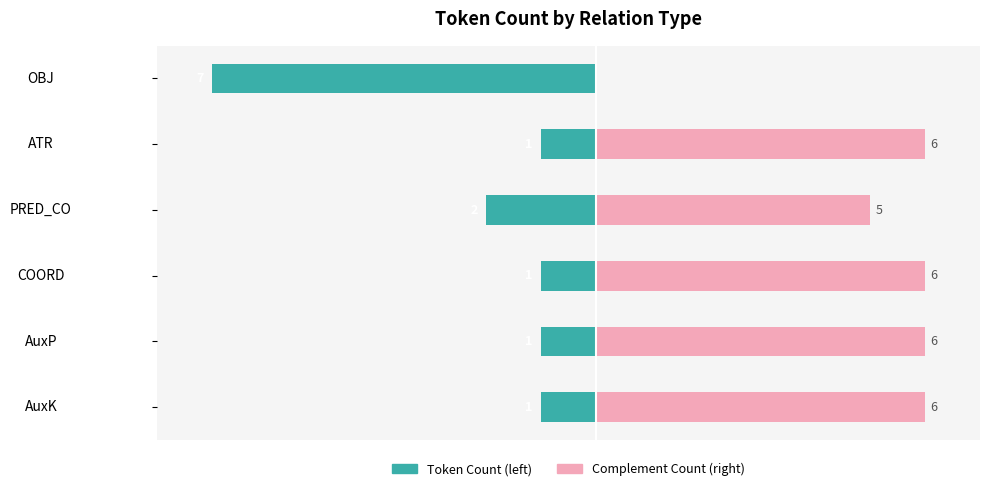

Are the bars grouped side by side (vs. stacked)?

Yes